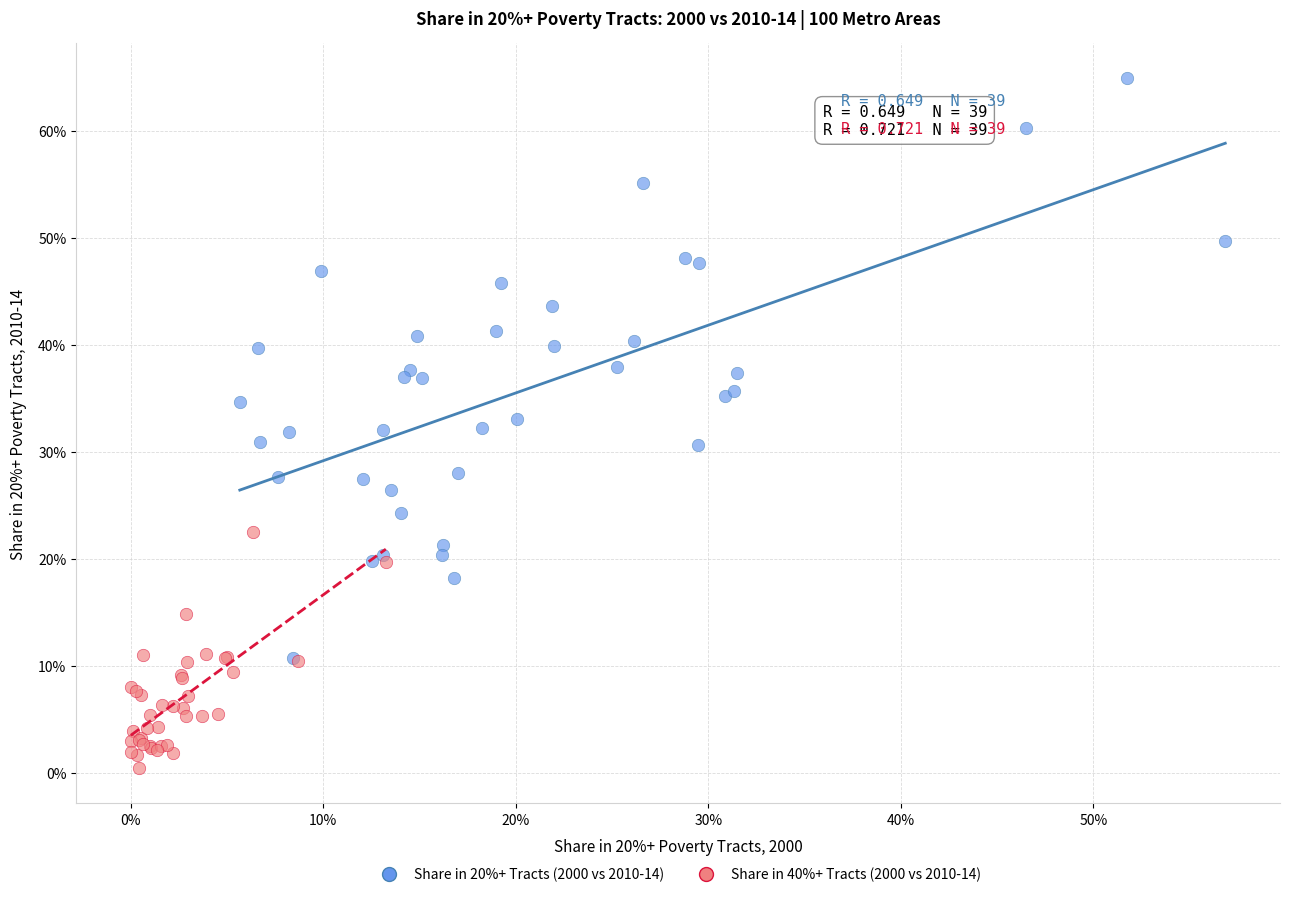

Which series has the widest spread of Y values?

Share in 20%+ Tracts (2000 vs 2010-14)